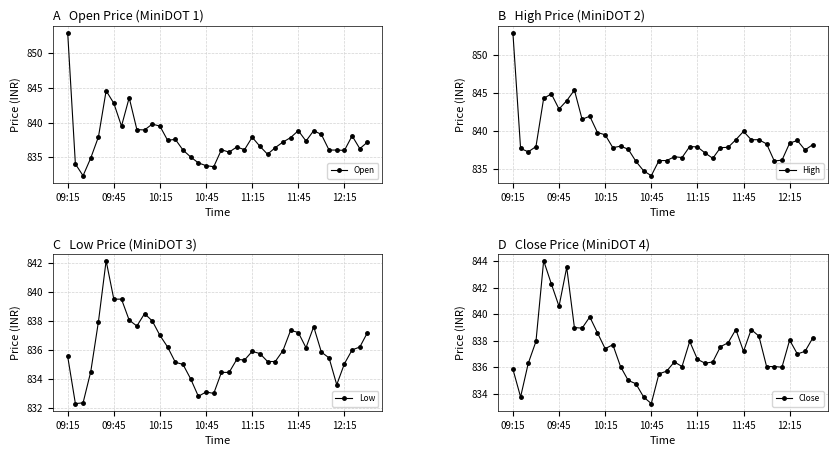

Which series has the largest total across all categories?

High